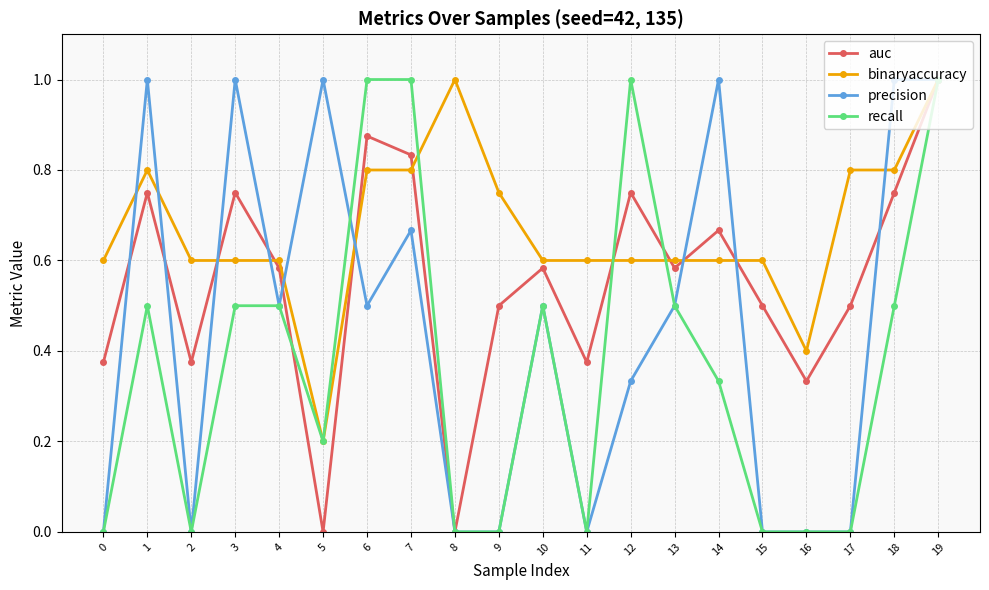

At how many categories does at least one series exceed 0?

20